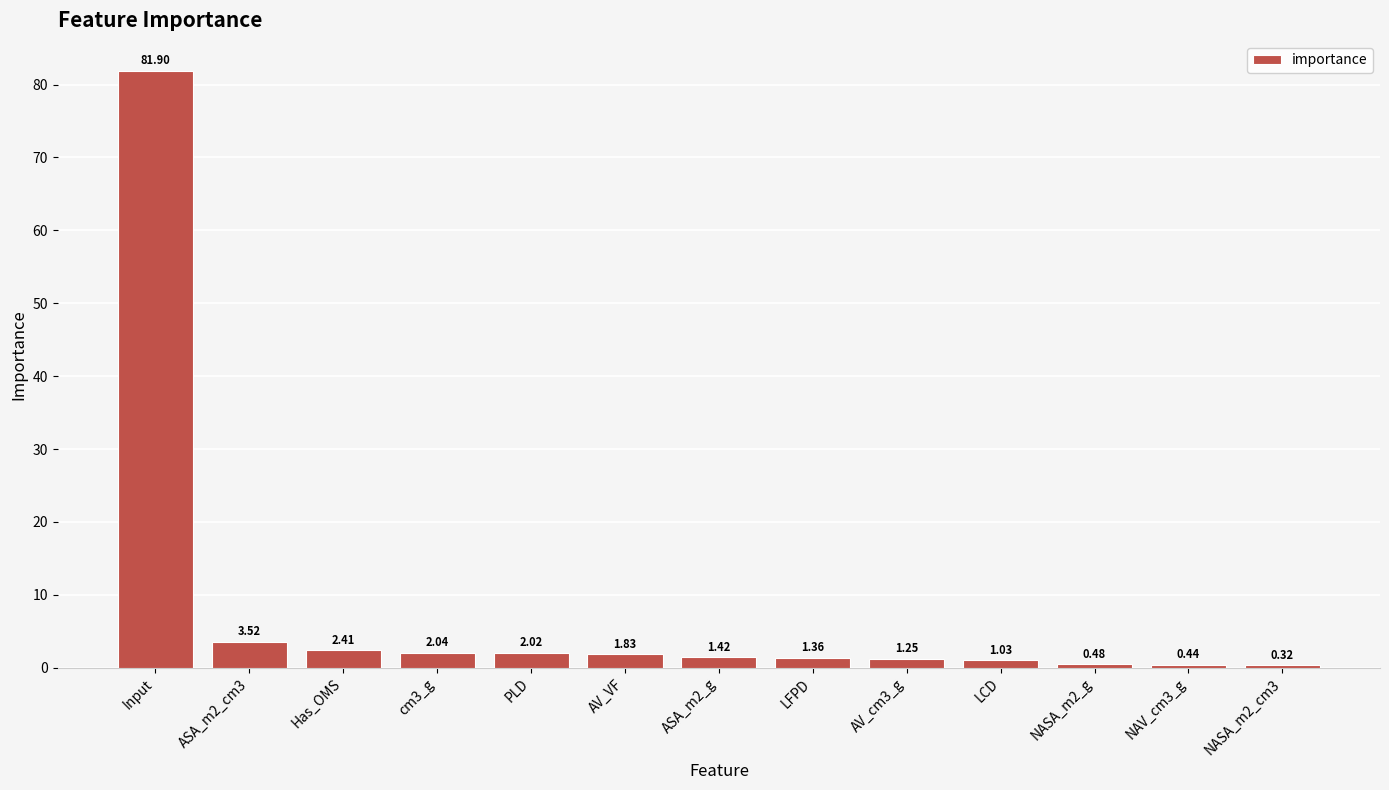

What is the label of the 8th bar from the right?

AV_VF